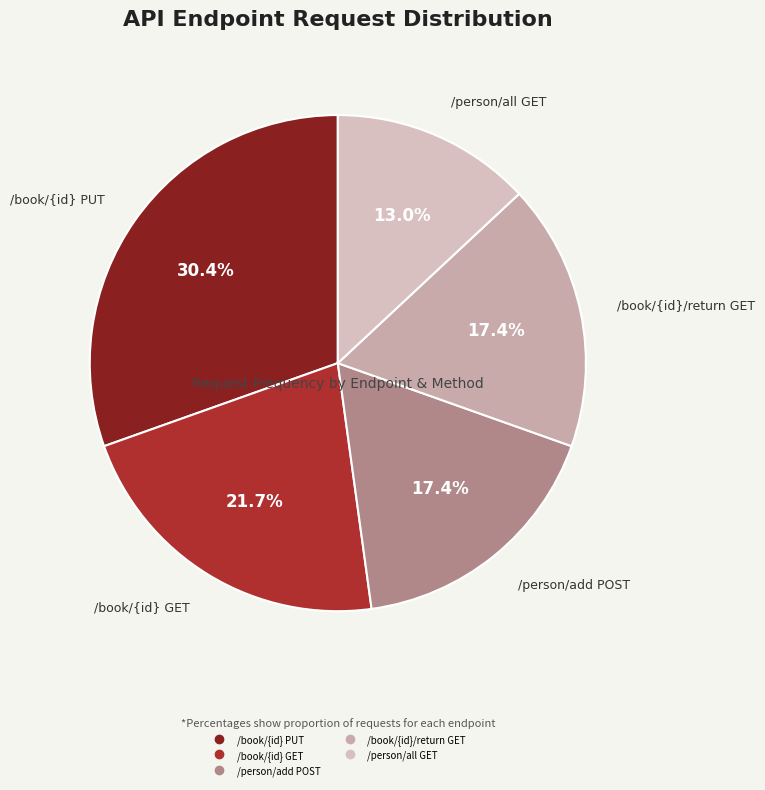

What percentage is NOT represented by /person/add POST?

82.6%